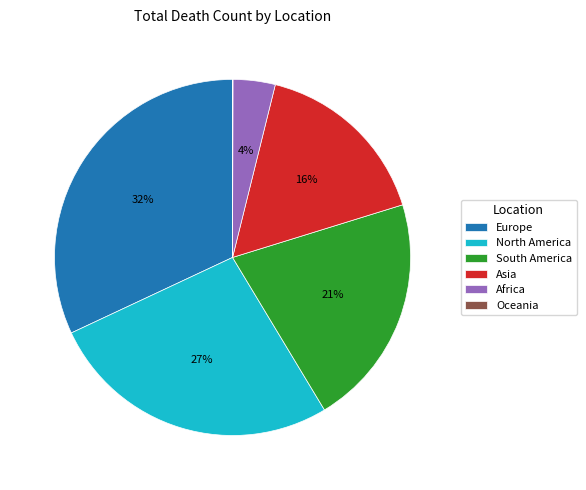

What is the ratio of the value at Europe to the value at North America?

1.2